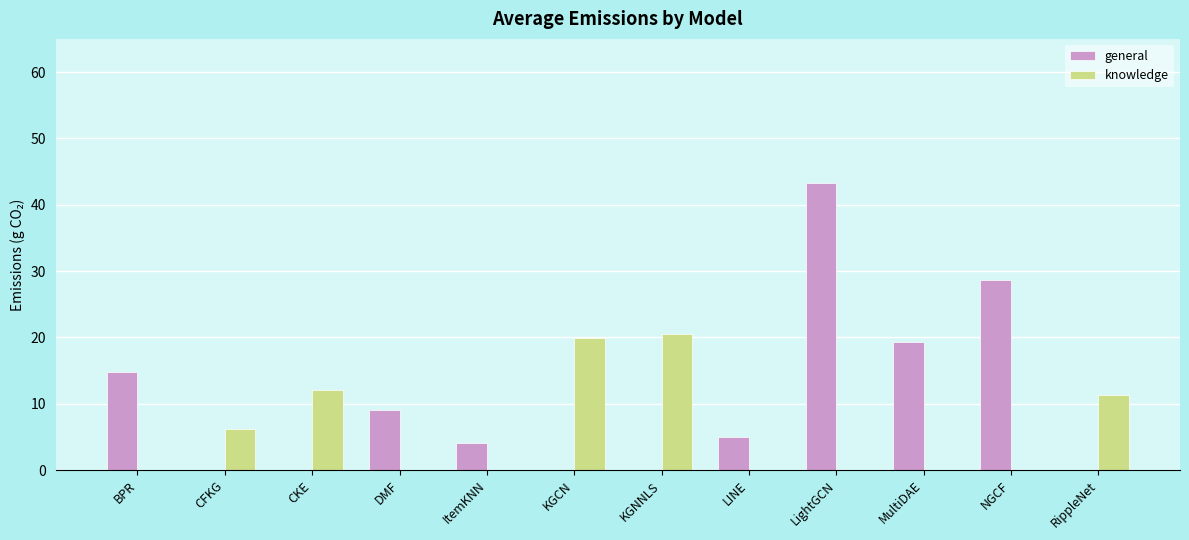

Count the number of data series in this chart.

2